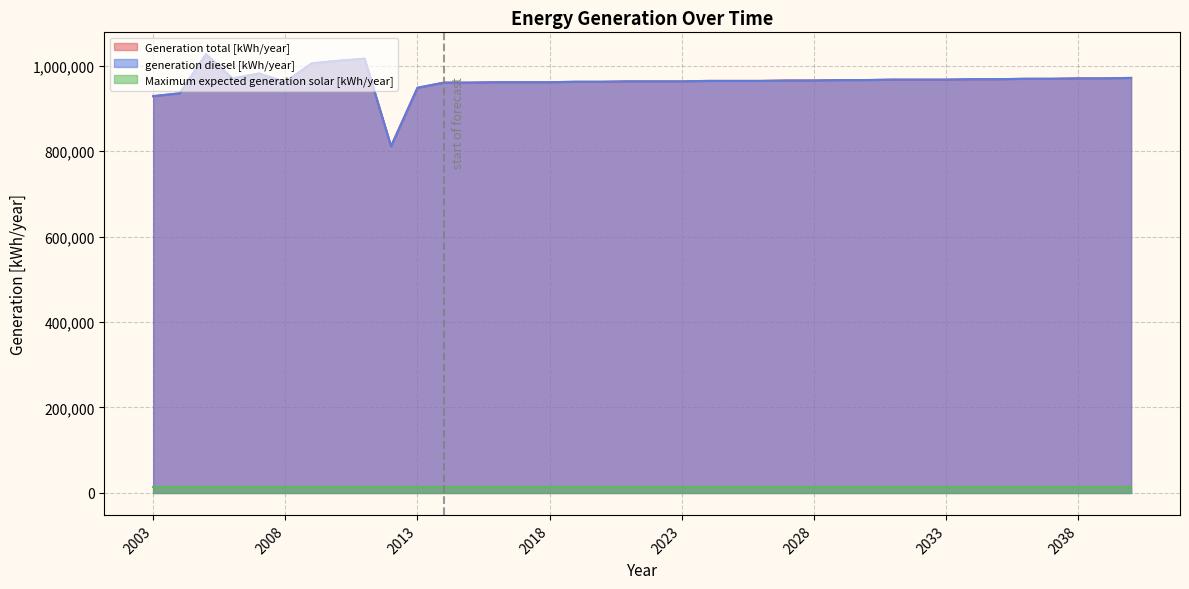

The generation diesel [kWh/year] series shows 965000 at 2028. True or false?

True